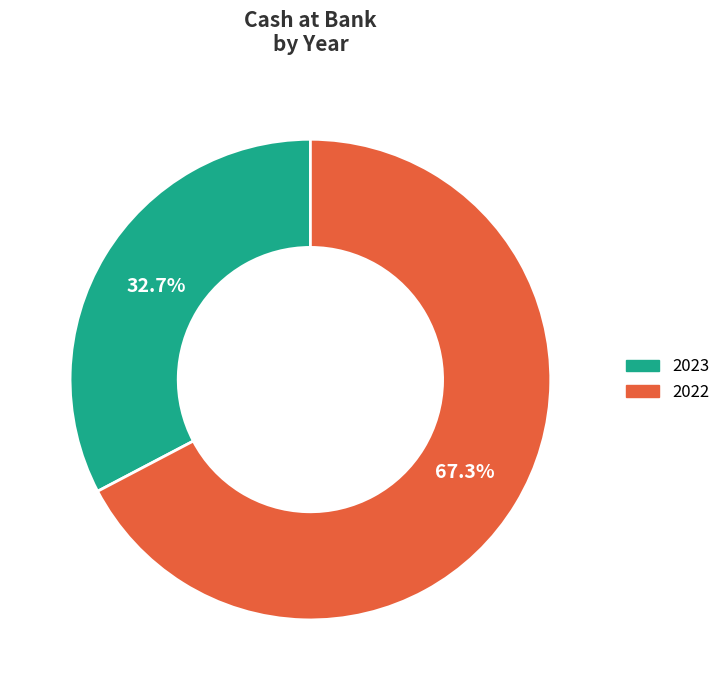

Count the number of slices in the pie.

2